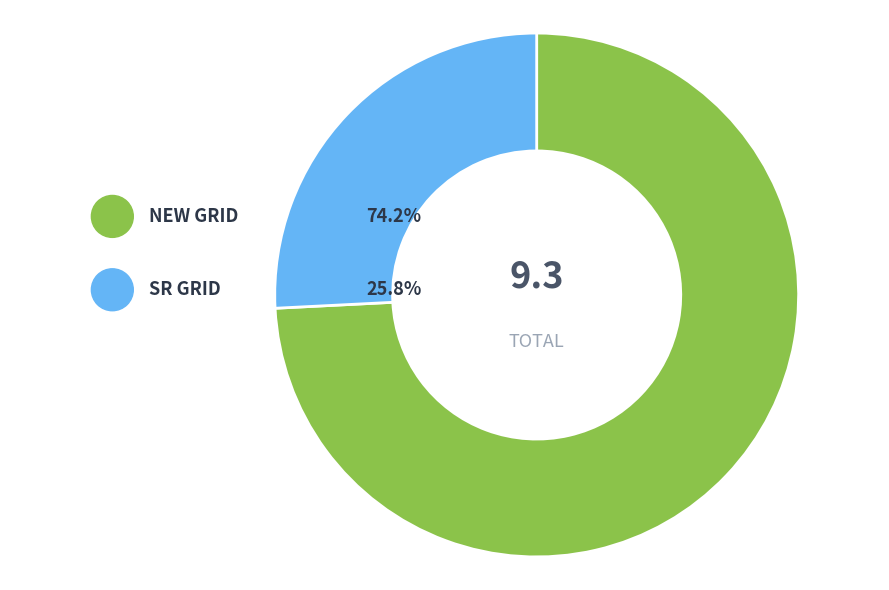

Is it true that SR GRID is 9% of the pie?

False